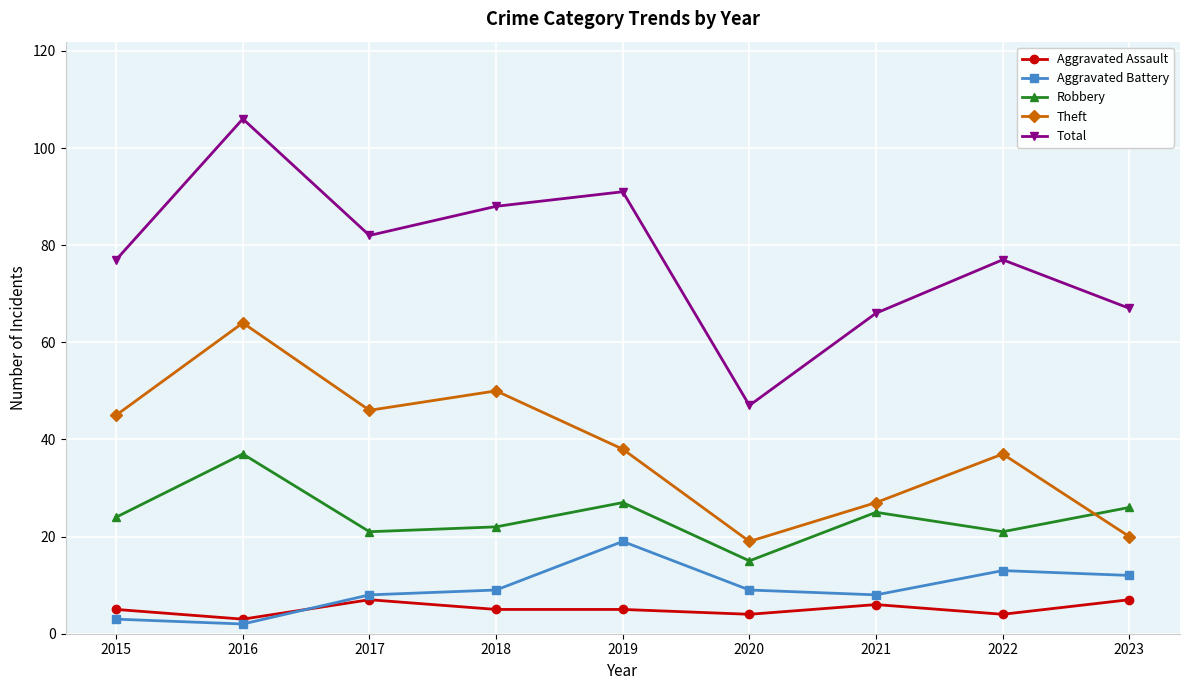

Reading left to right, what are all the values shown in this chart?

Aggravated Assault: 5	3	7	5	5	4	6	4	7
Aggravated Battery: 3	2	8	9	19	9	8	13	12
Robbery: 24	37	21	22	27	15	25	21	26
Theft: 45	64	46	50	38	19	27	37	20
Total: 77	106	82	88	91	47	66	77	67